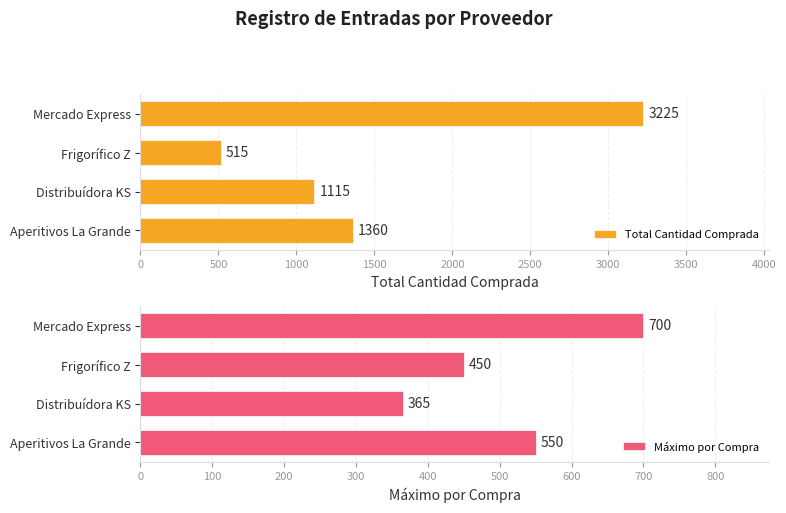

Which series has the largest range (max minus min)?

Total Cantidad Comprada